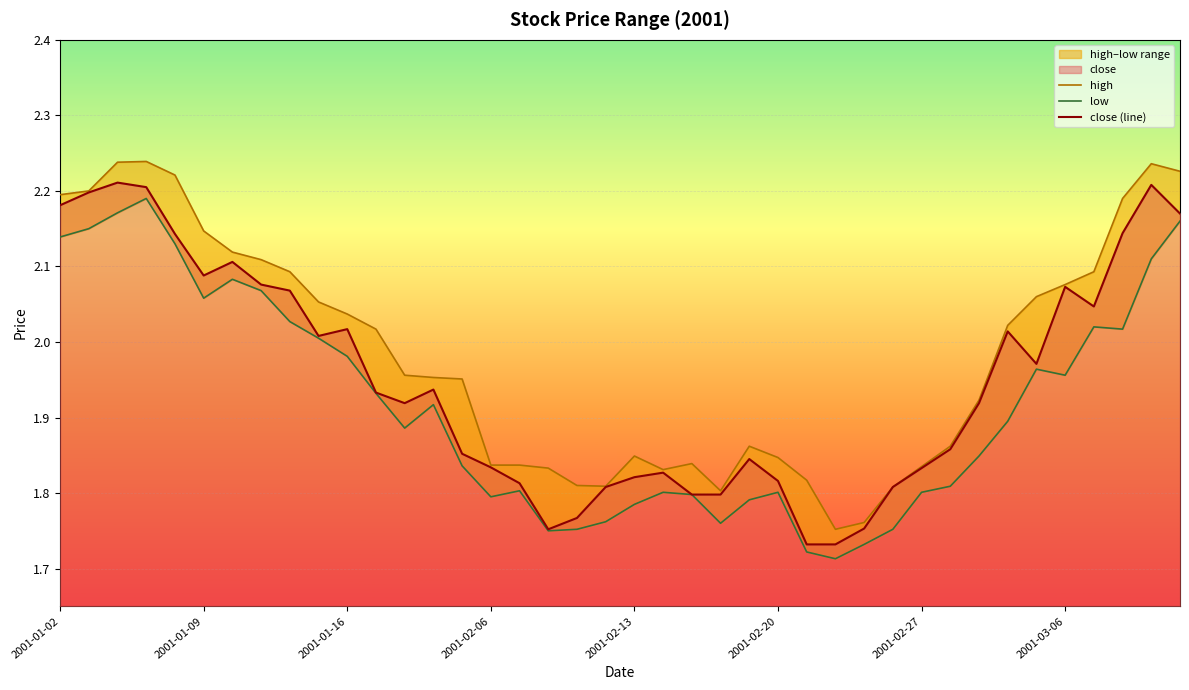

True or false: close and low intersect in this chart.

False